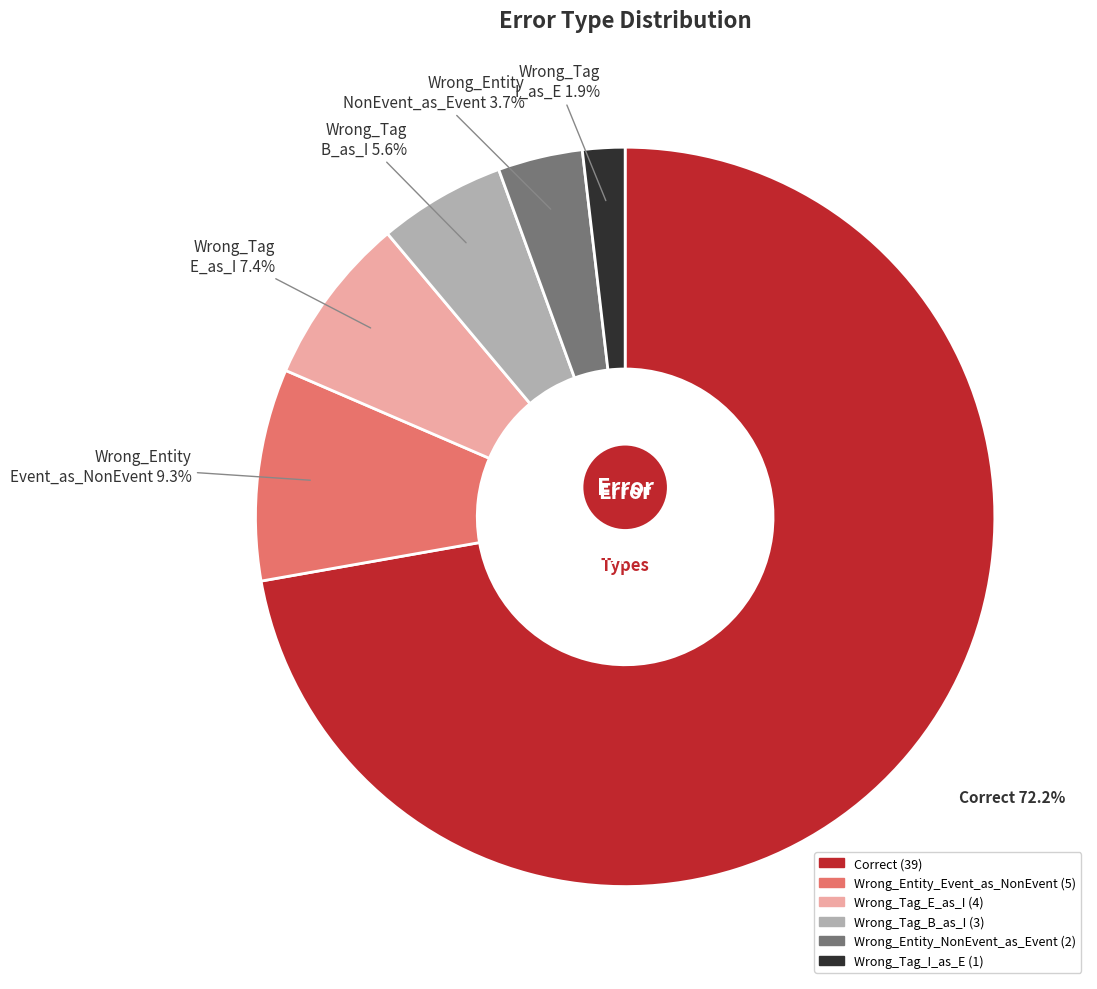

How many slices are in this pie chart?

6